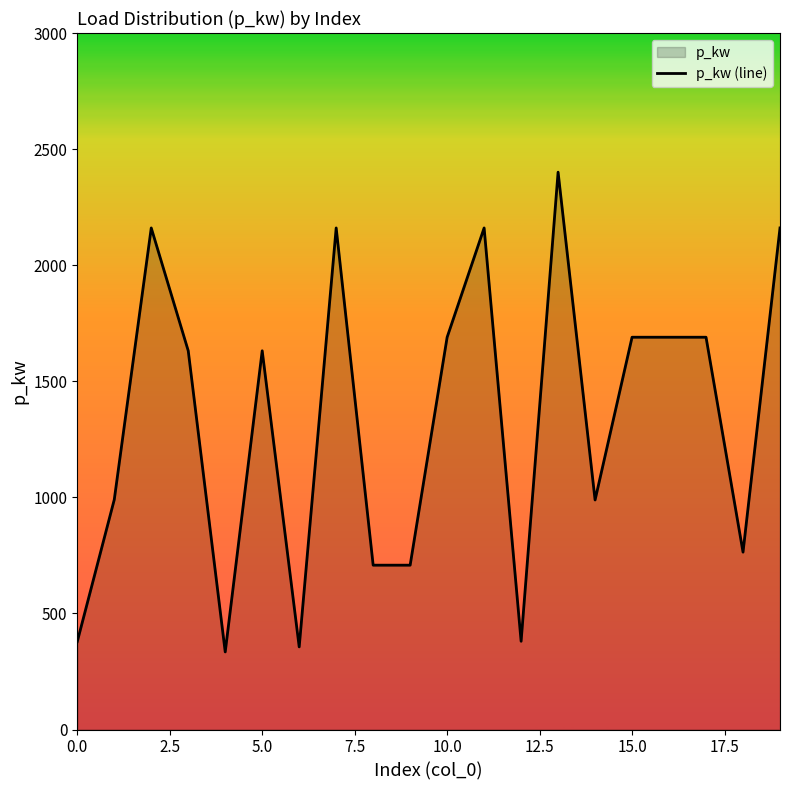

What is the difference between the maximum and minimum values?

2066.4